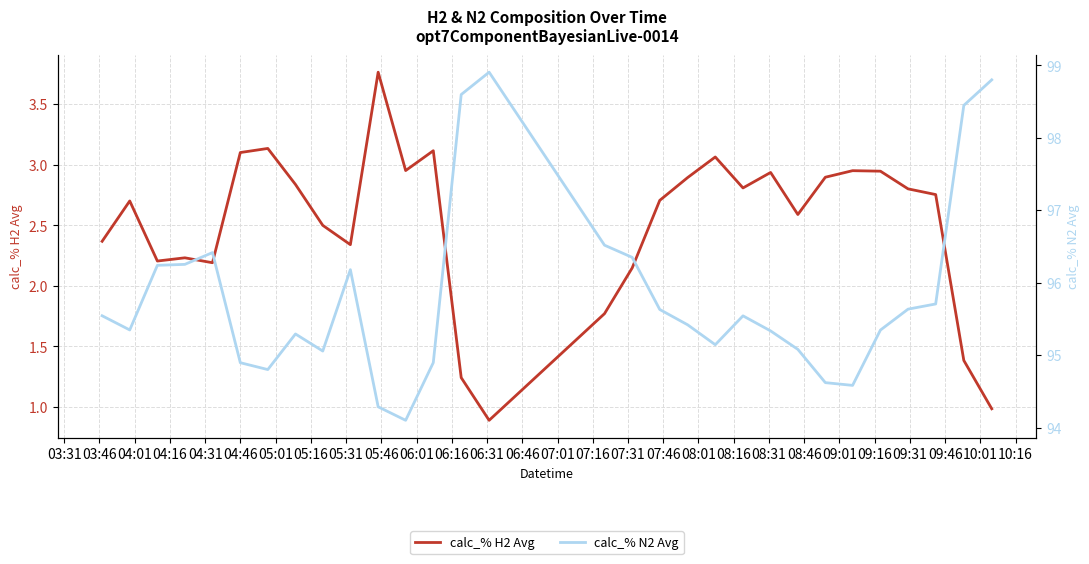

List the series in order of their overall mean, highest first.

calc_% N2 Avg, calc_% H2 Avg